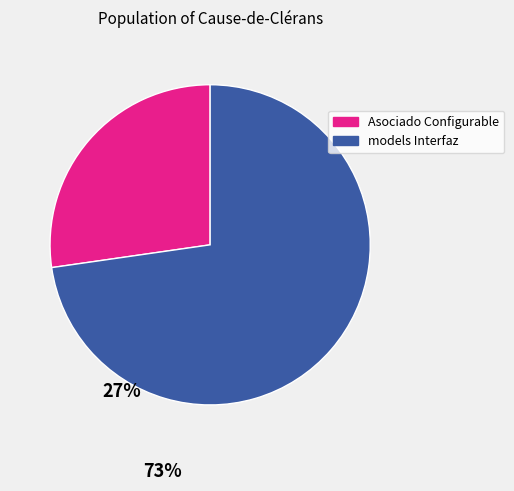

Which has a higher value, models Interfaz or Asociado Configurable?

models Interfaz